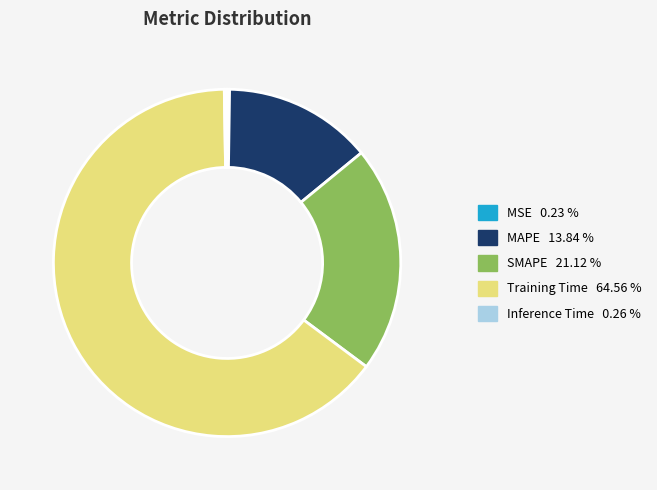

What is the largest slice in the pie chart?

Training Time